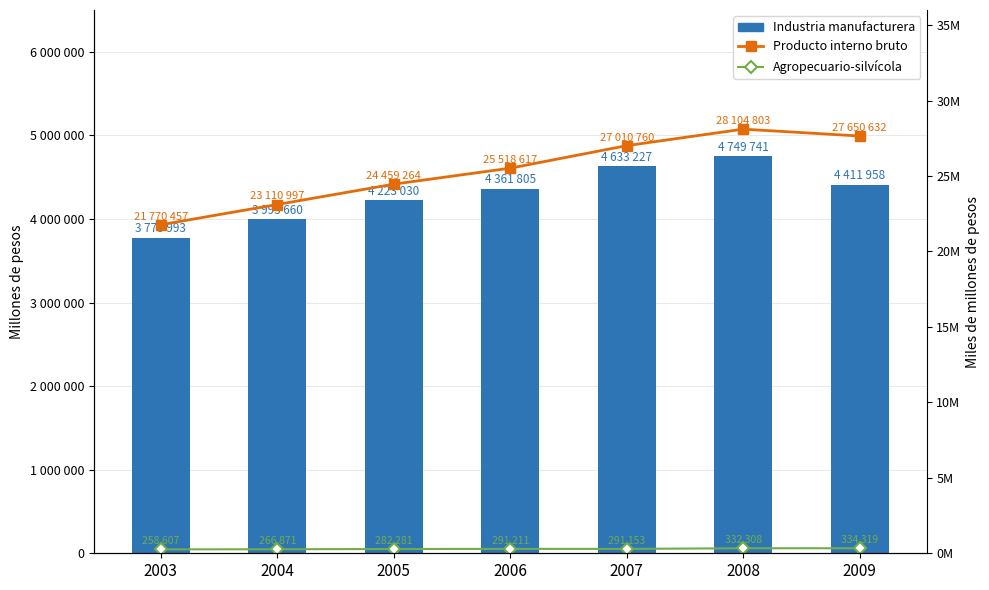

Between 2005 and 2008, which is larger?

2008